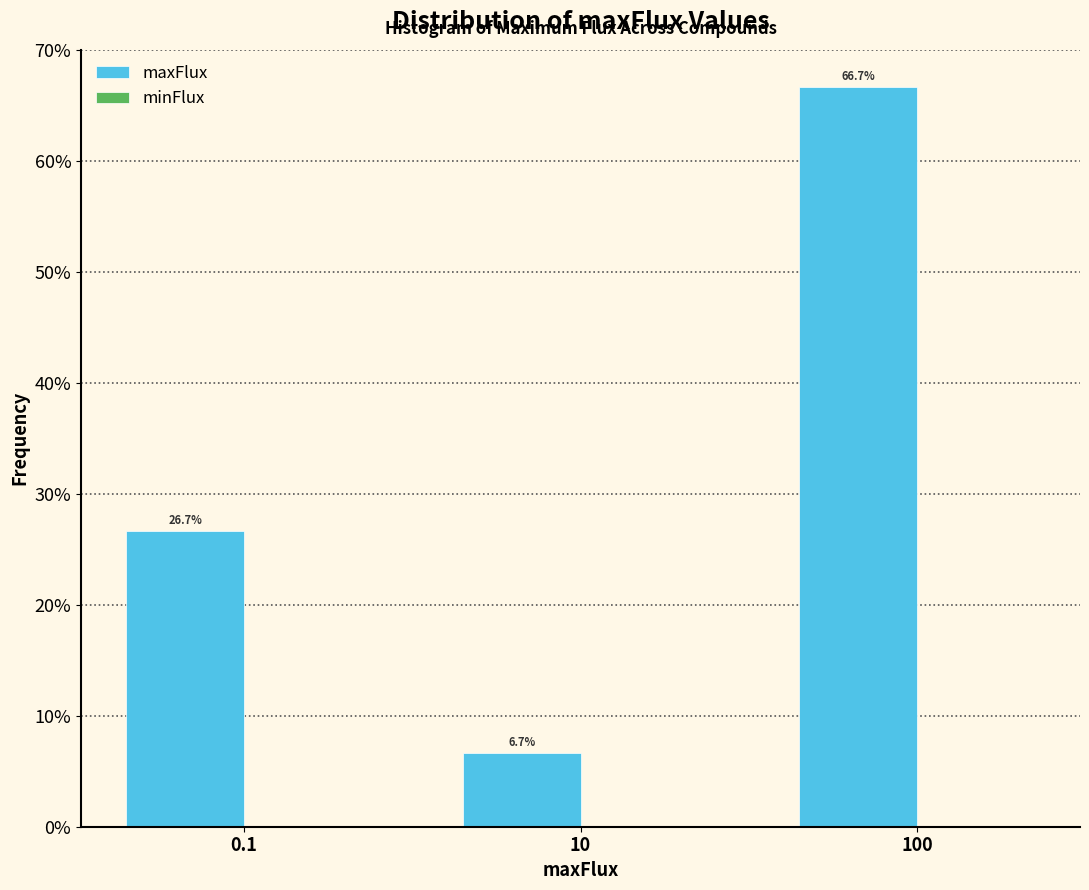

Reading right to left, extract all data points from this chart.

100=66.7	10=6.7	0.1=26.7